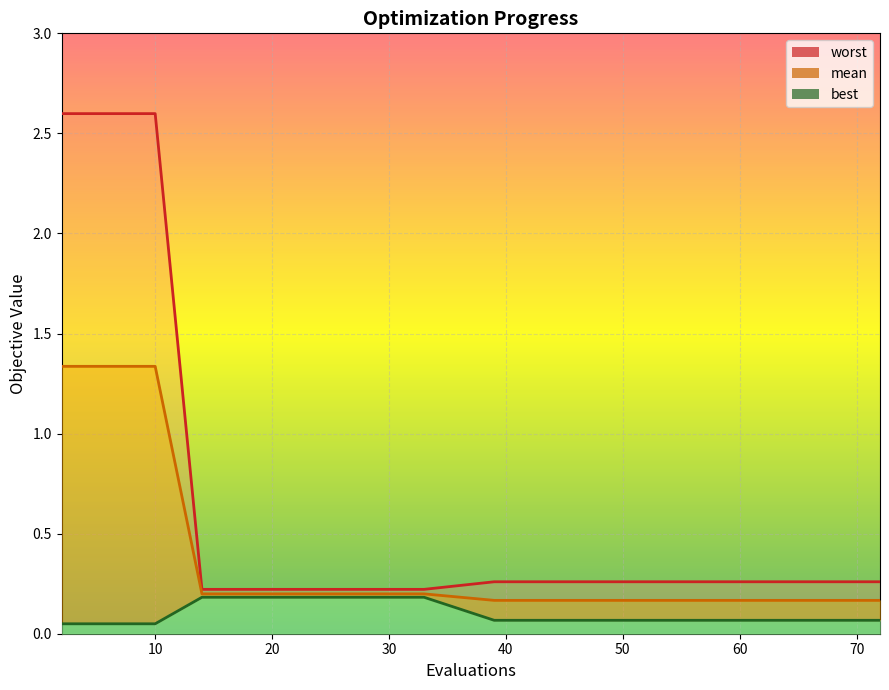

What is the difference between the maximum and second lowest values in the mean series?

1.2